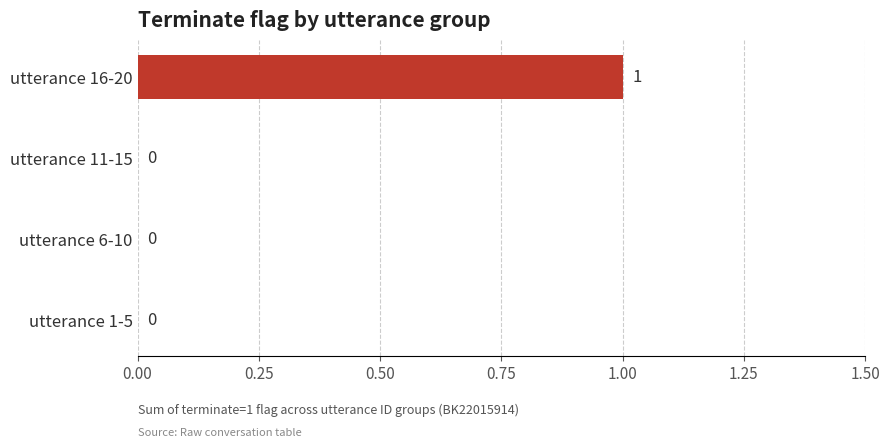

How many data points does each series have?

4